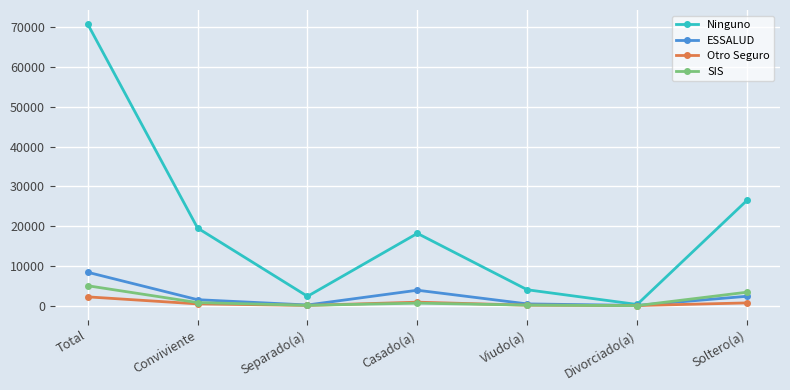

Where is ESSALUD nearest to the value 4224?

Casado(a)